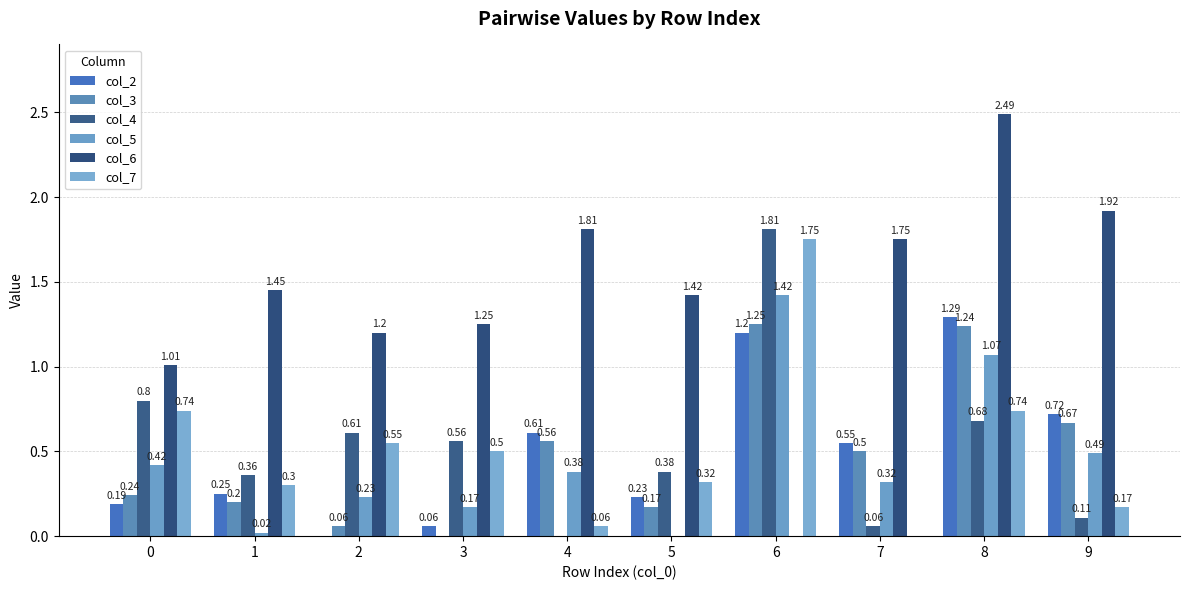

What value does the col_5 series have at 0?

0.4